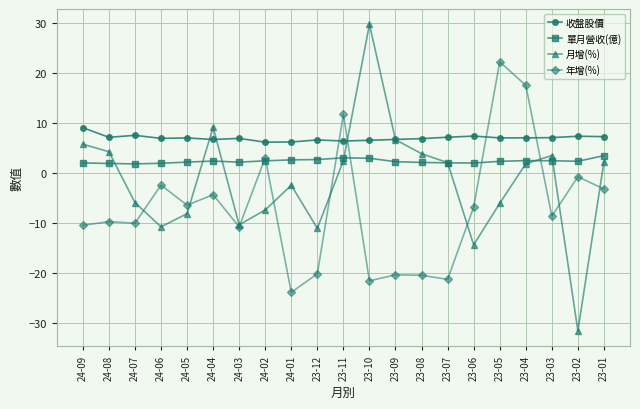

Which series has the widest spread of values?

月增(%)